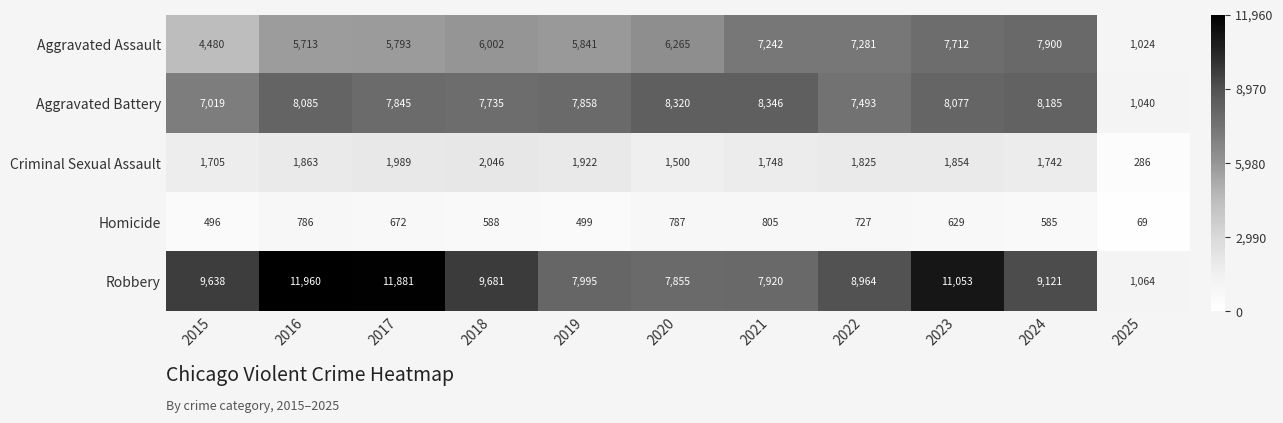

What is the average value of the Robbery series?

8830